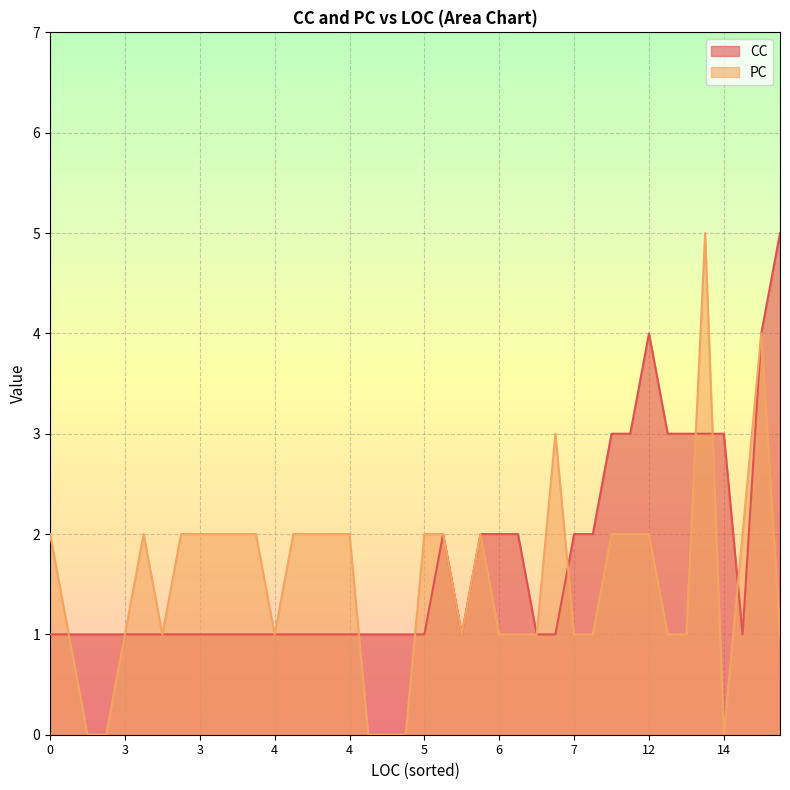

True or false: CC and PC cross at least once.

True